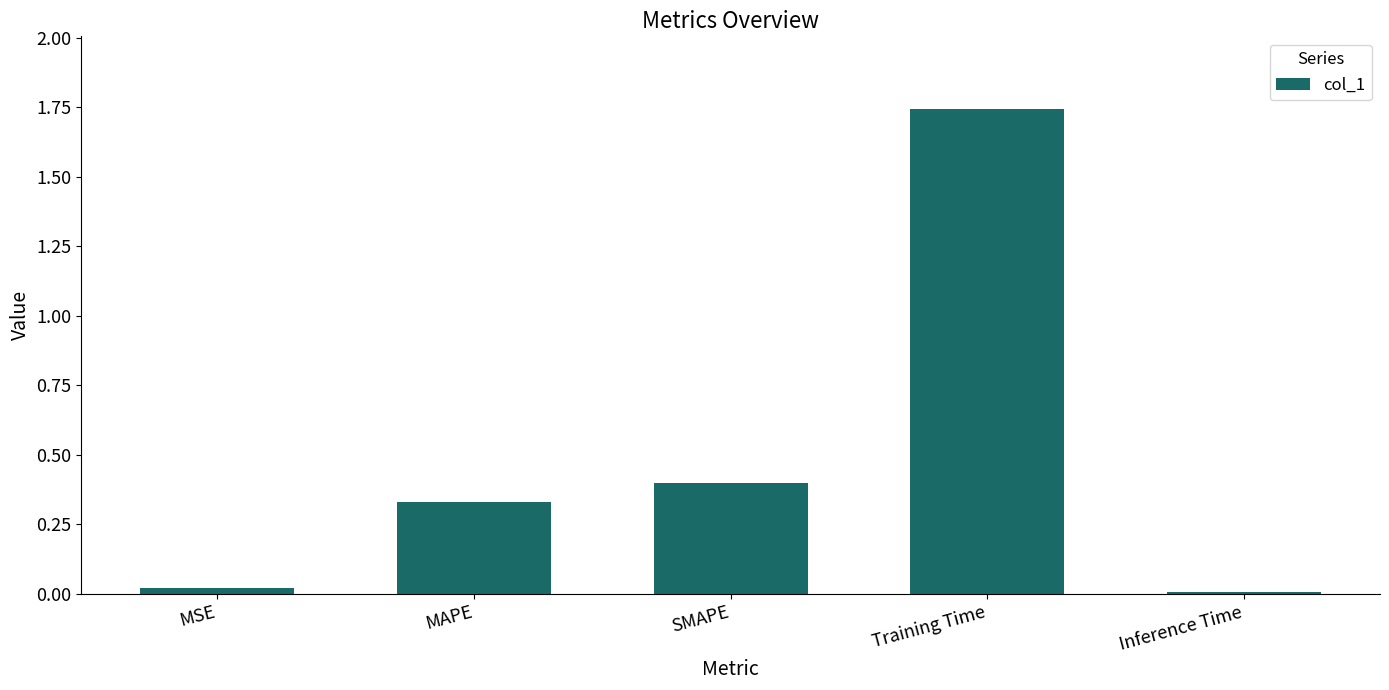

What is the approximate value at SMAPE?

0.4